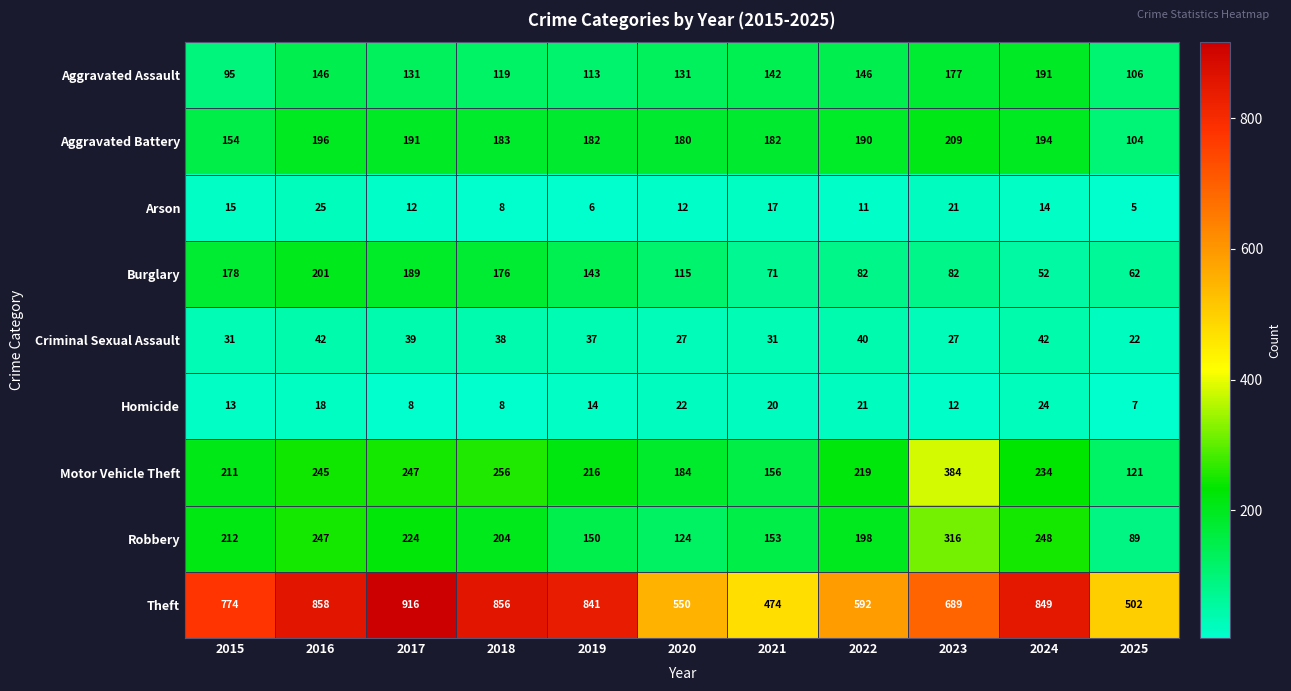

List the series in order of their peak value, lowest first.

Homicide, Arson, Criminal Sexual Assault, Aggravated Assault, Burglary, Aggravated Battery, Robbery, Motor Vehicle Theft, Theft